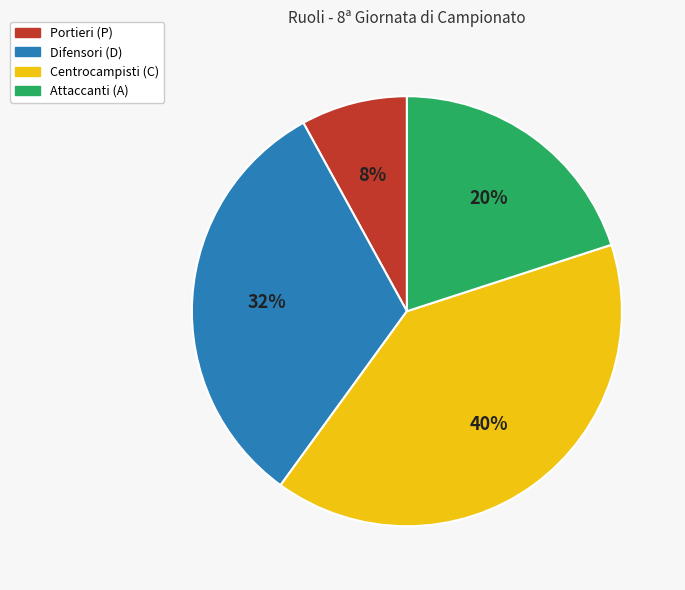

To the nearest percent, what is the average slice percentage?

25%